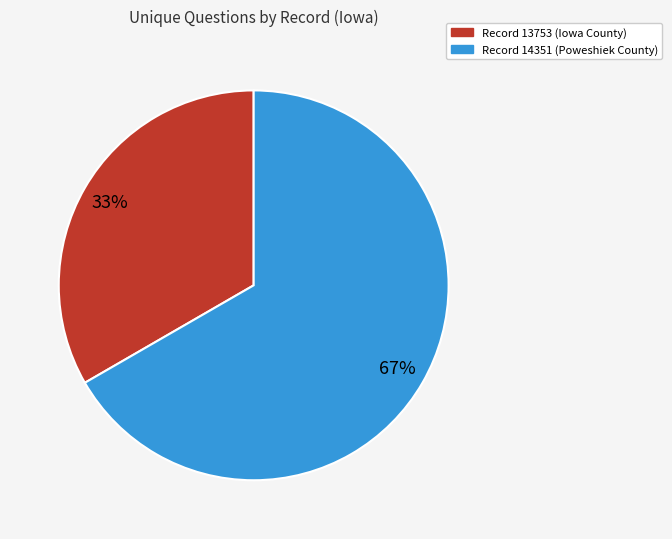

To the nearest percent, what percentage of the pie is Record 13753 (Iowa County)?

33%